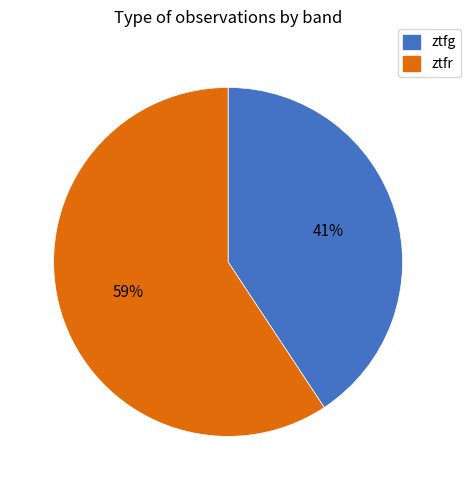

Which category has the smallest portion of the pie?

ztfg